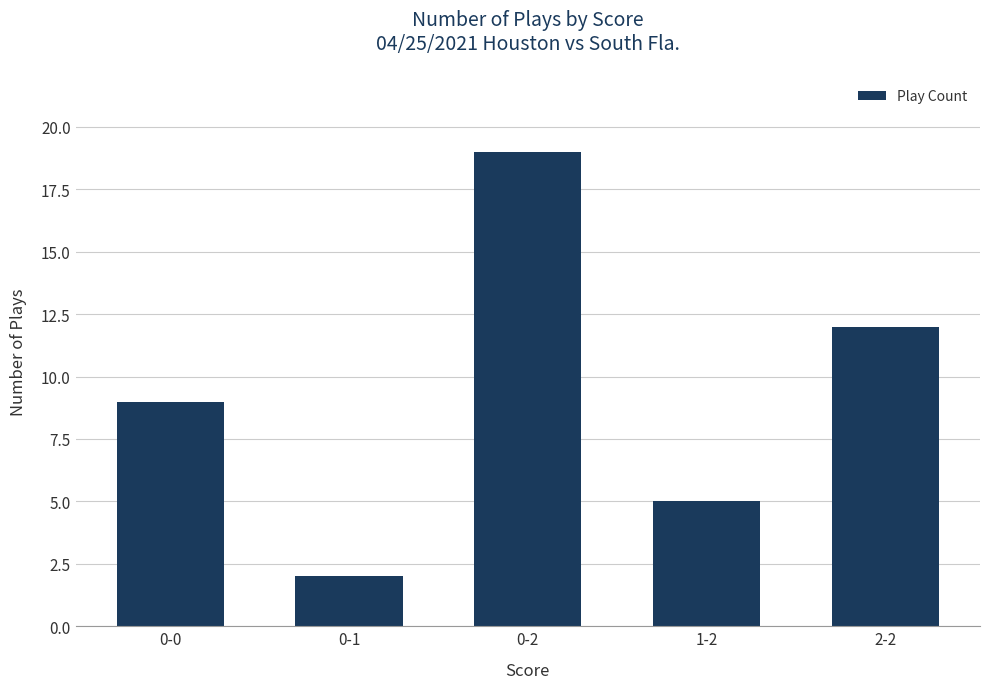

What is the difference between the second highest and minimum values?

10